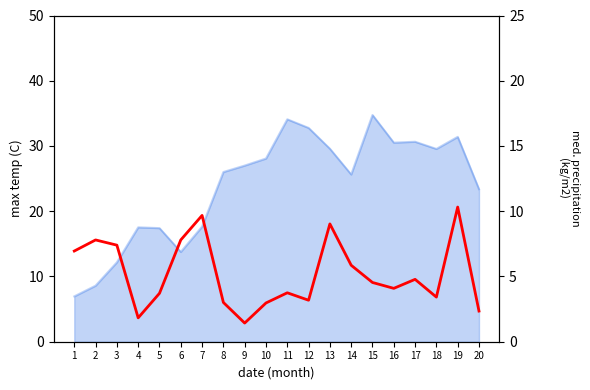

Is it true that the value at 19 is 10.3?

True